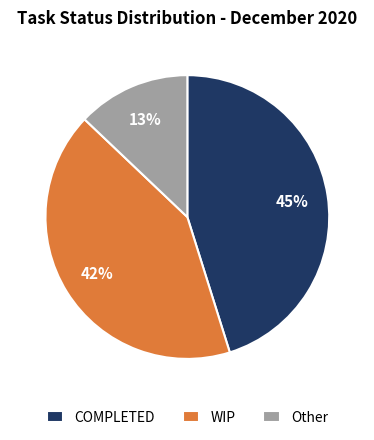

To the nearest percent, what portion does WIP represent?

42%